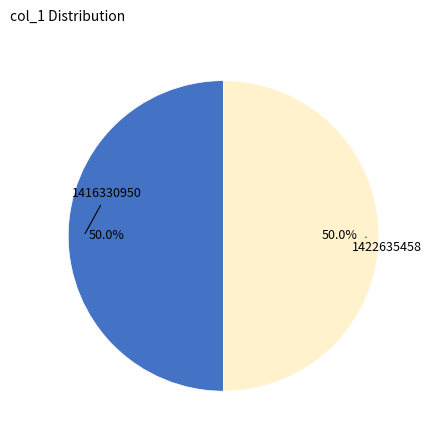

What is the largest slice in the pie chart?

1416330950